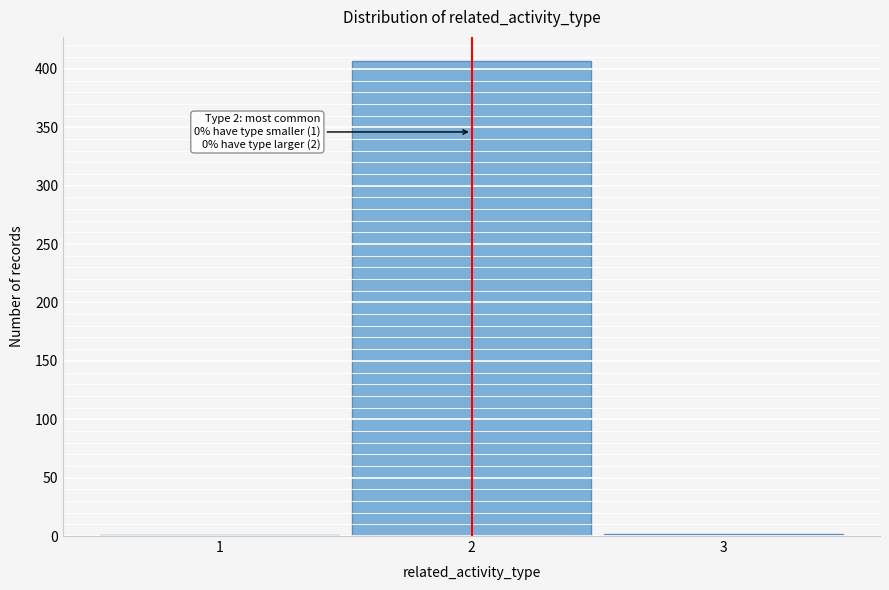

What is the sum of all values?

410